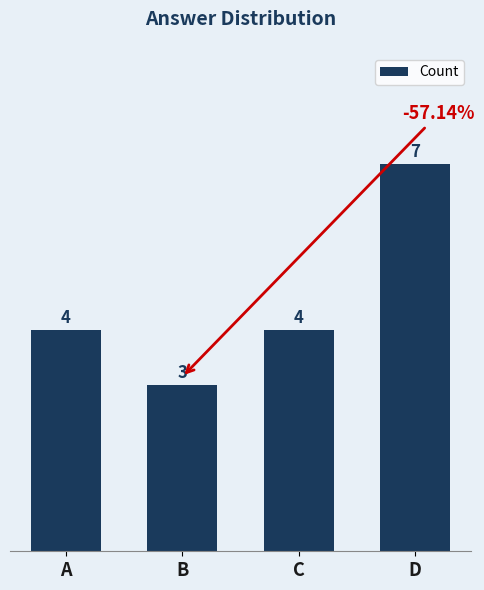

Approximately how many times larger is the value at A compared to C?

1.0